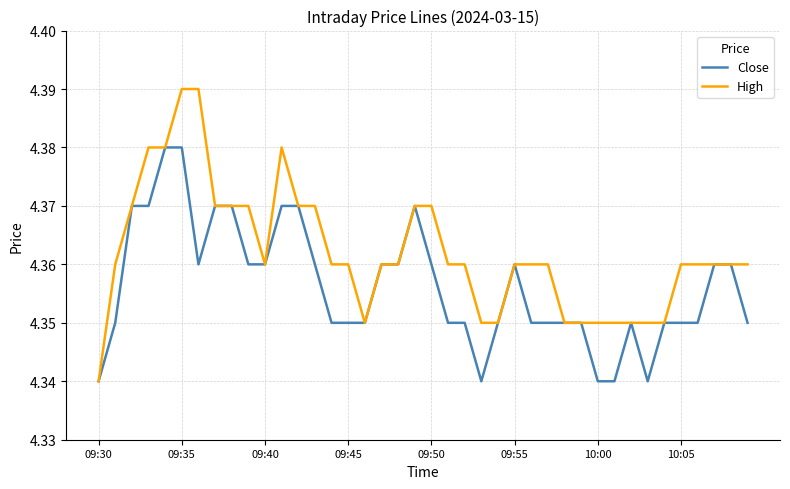

How many Close values are between 4 and 5?

40